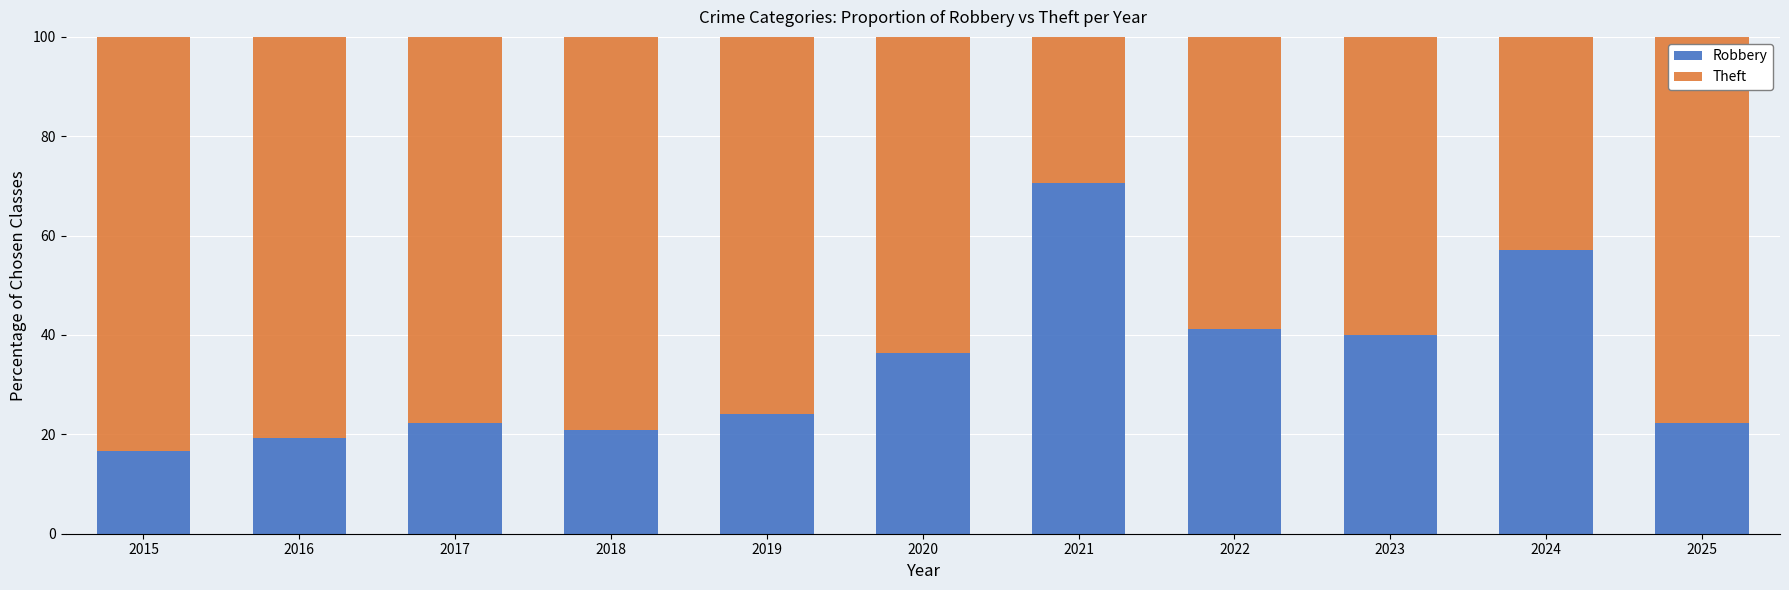

Reading left to right, list the values for the Robbery series.

16.7	19.2	22.2	20.8	24.0	36.4	70.6	41.2	40.0	57.1	22.2